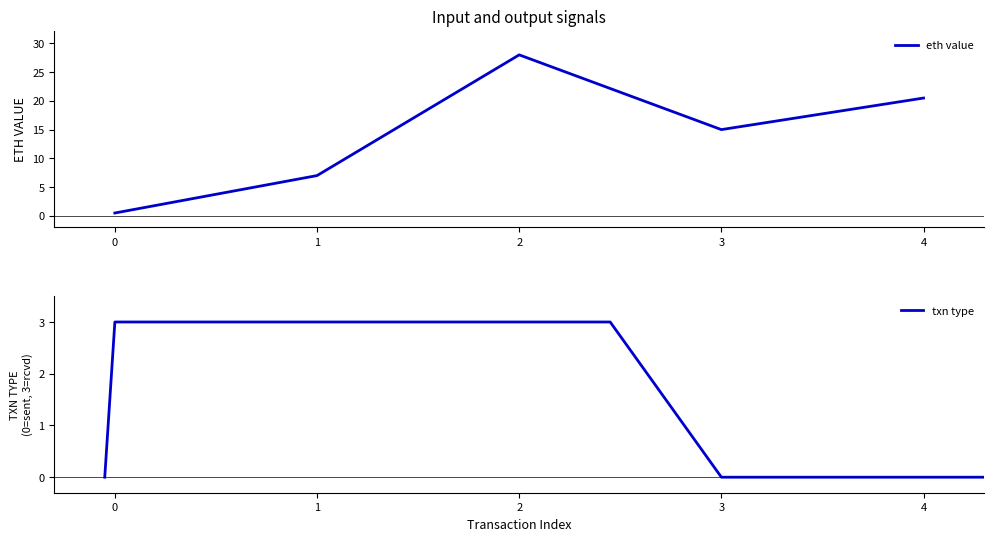

What is the difference between the values at 1 and 4?

13.5